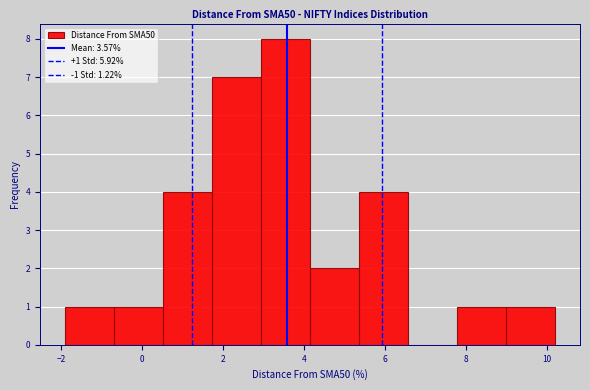

Over which range of the x-axis is the bar tallest?

3.0 to 4.2